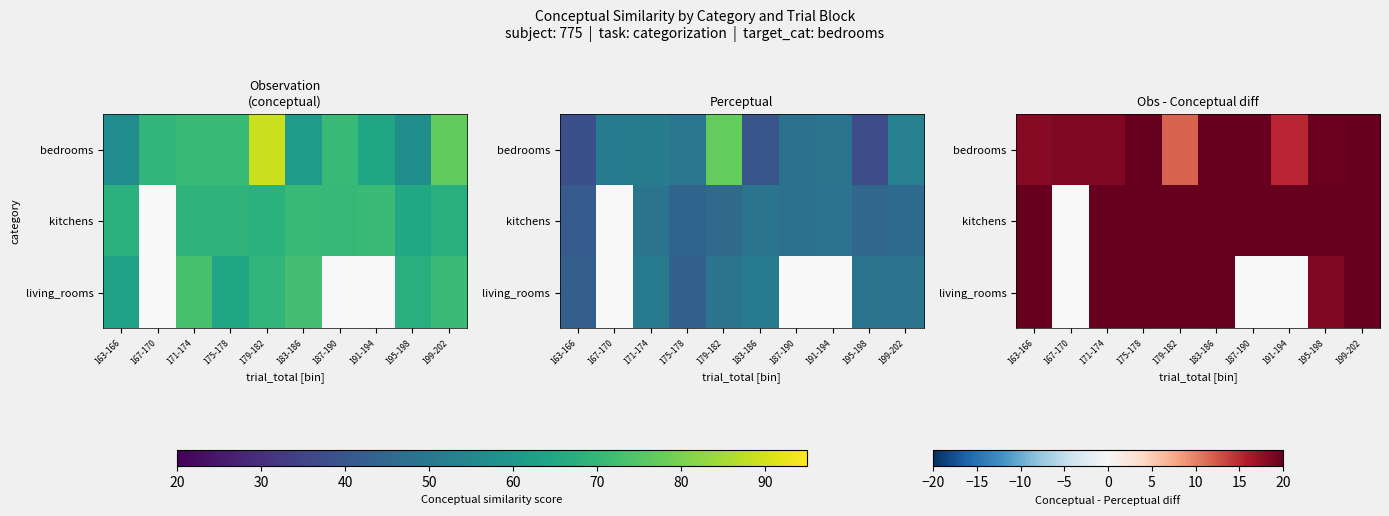

Which series has the largest range (max minus min)?

bedrooms